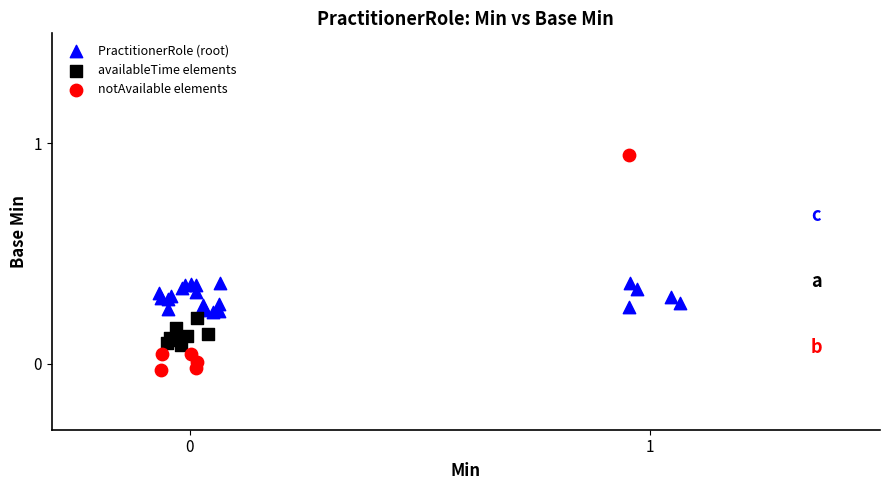

Which series has the largest Y range (max minus min)?

notAvailable elements